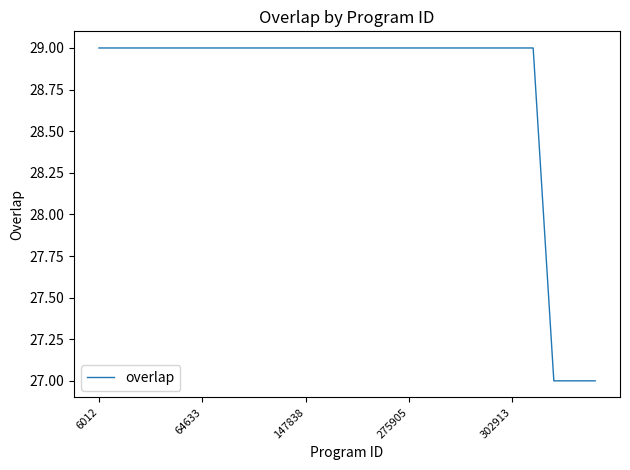

What is the maximum value shown in the chart?

29